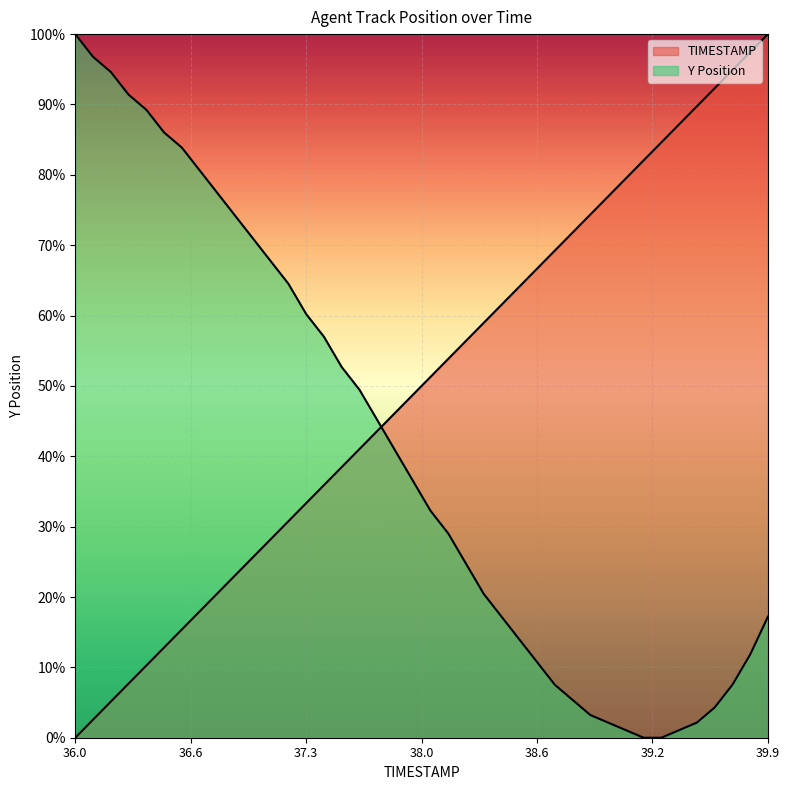

Is it true that Y equals 124.0 at 36.4?

False